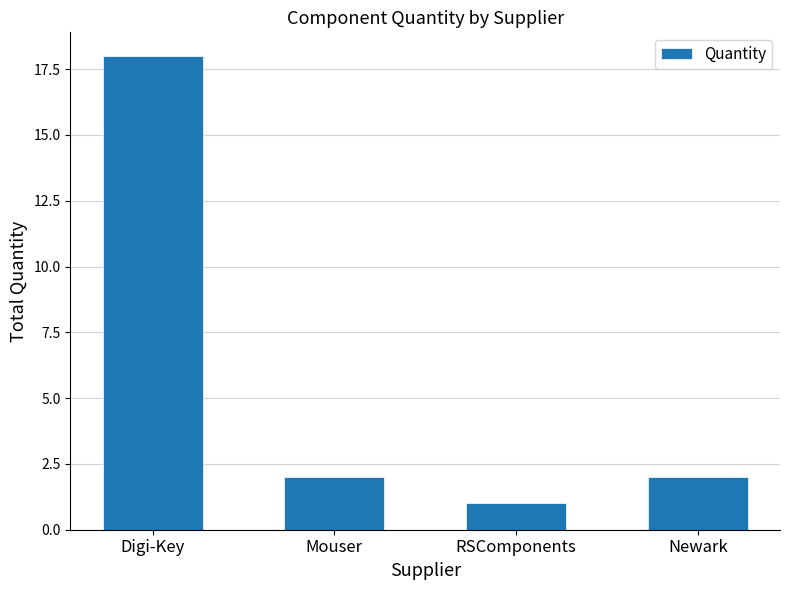

What is the approximate value at Digi-Key?

18